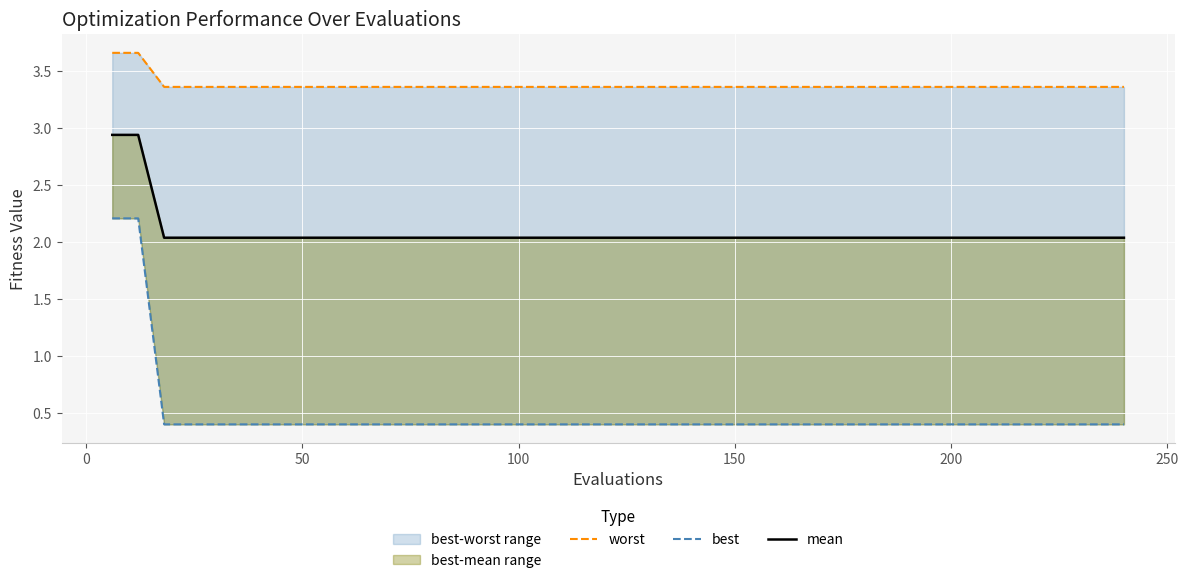

What is the greatest value displayed?

3.7